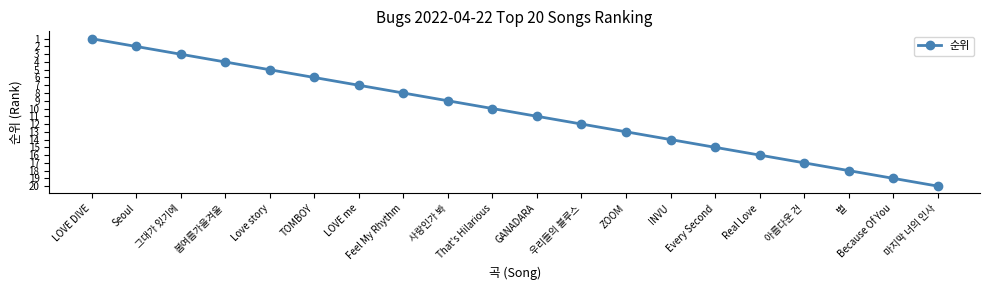

At which label is the value closest to 10?

That's Hilarious